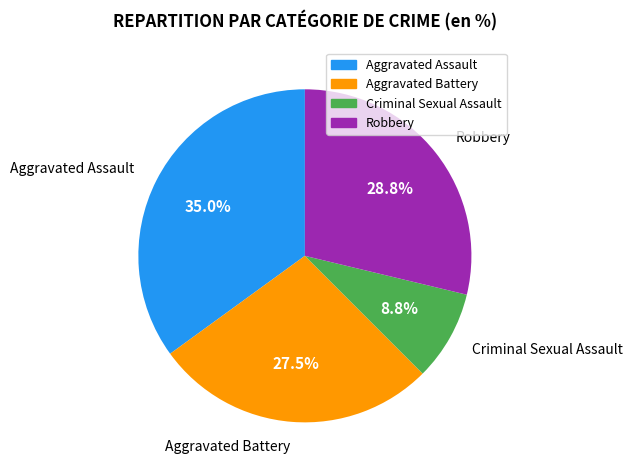

Is it true that Robbery is 29% of the pie?

True